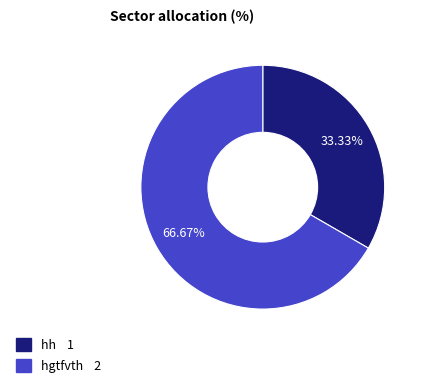

The hgtfvth slice represents 67% of the pie. True or false?

True